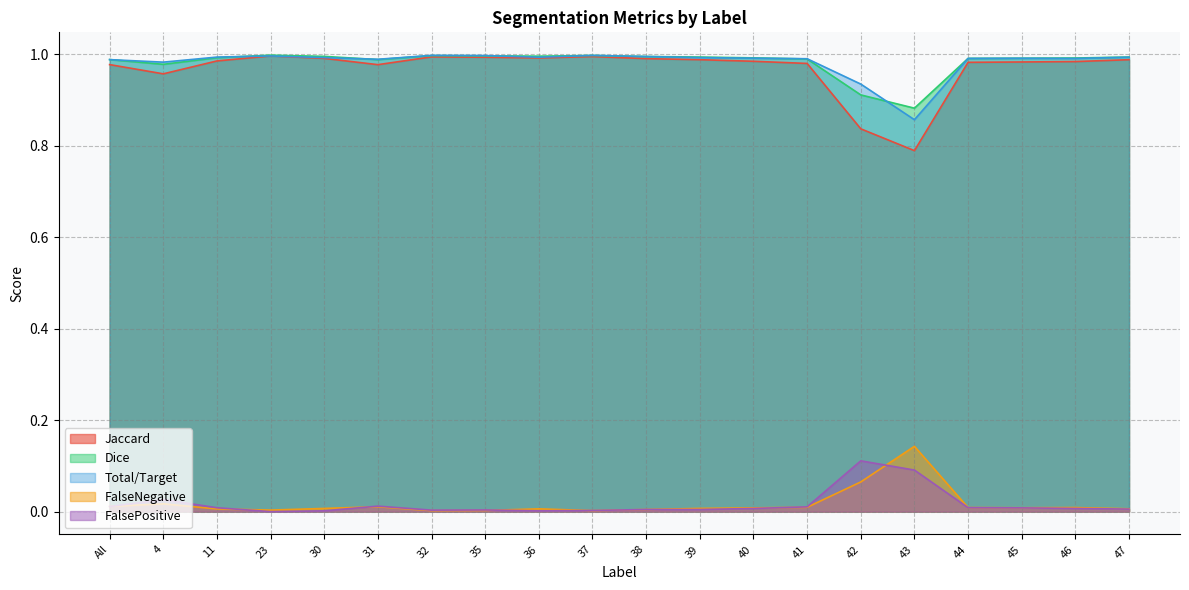

Reading left to right, transcribe all the data shown in this chart.

Jaccard: 1.0	1.0	1.0	1.0	1.0	1.0	1.0	1.0	1.0	1.0	1.0	1.0	1.0	1.0	0.8	0.8	1.0	1.0	1.0	1.0
Dice: 1.0	1.0	1.0	1.0	1.0	1.0	1.0	1.0	1.0	1.0	1.0	1.0	1.0	1.0	0.9	0.9	1.0	1.0	1.0	1.0
Total/Target: 1.0	1.0	1.0	1.0	1.0	1.0	1.0	1.0	1.0	1.0	1.0	1.0	1.0	1.0	0.9	0.9	1.0	1.0	1.0	1.0
FalseNegative: 0.0	0.0	0.0	0.0	0.0	0.0	0.0	0.0	0.0	0.0	0.0	0.0	0.0	0.0	0.1	0.1	0.0	0.0	0.0	0.0
FalsePositive: 0.0	0.0	0.0	0.0	0.0	0.0	0.0	0.0	0.0	0.0	0.0	0.0	0.0	0.0	0.1	0.1	0.0	0.0	0.0	0.0